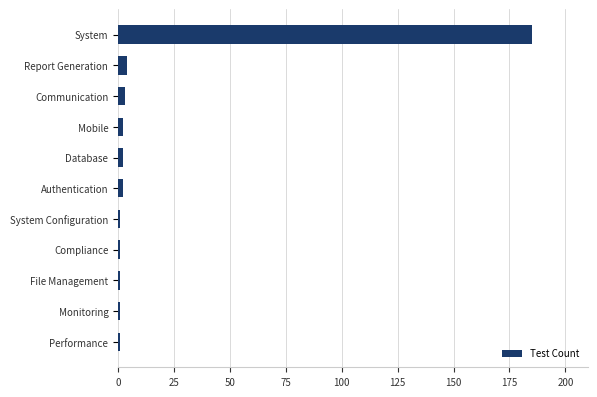

What is the label of the 6th bar from the bottom?

Authentication